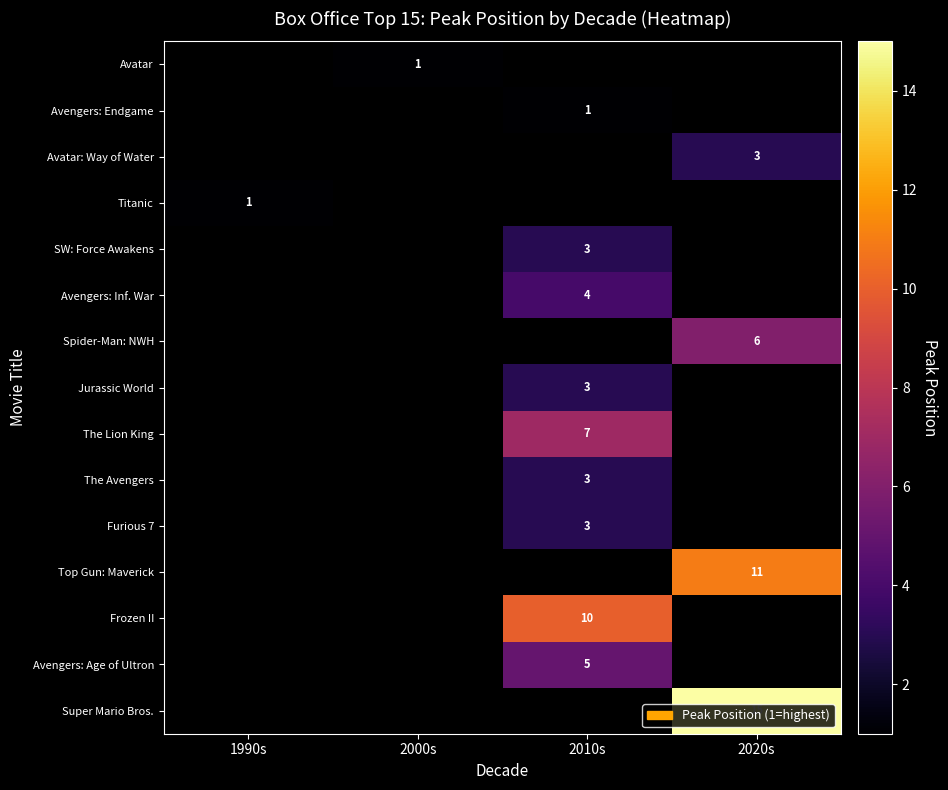

At which category does the chart reach its peak across all series?

2020s